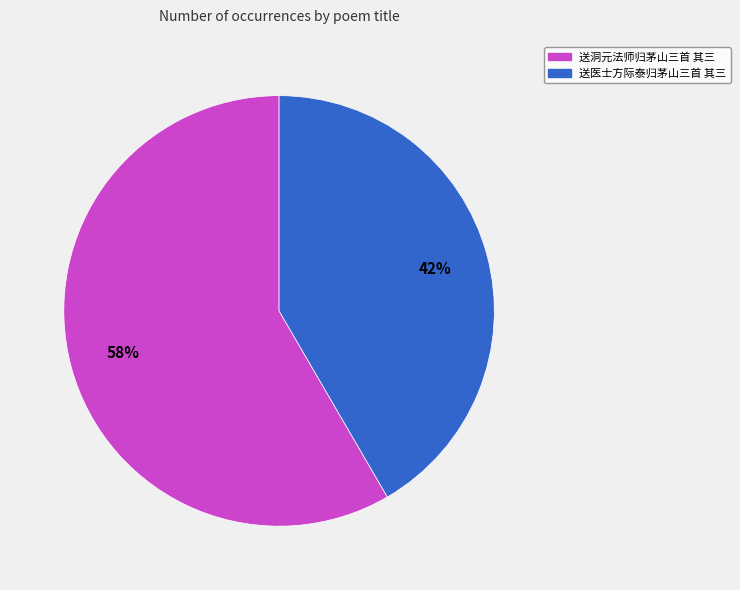

Combined, do 送医士方际泰归茅山三首 其三 and 送洞元法师归茅山三首 其三 account for over 50%?

Yes